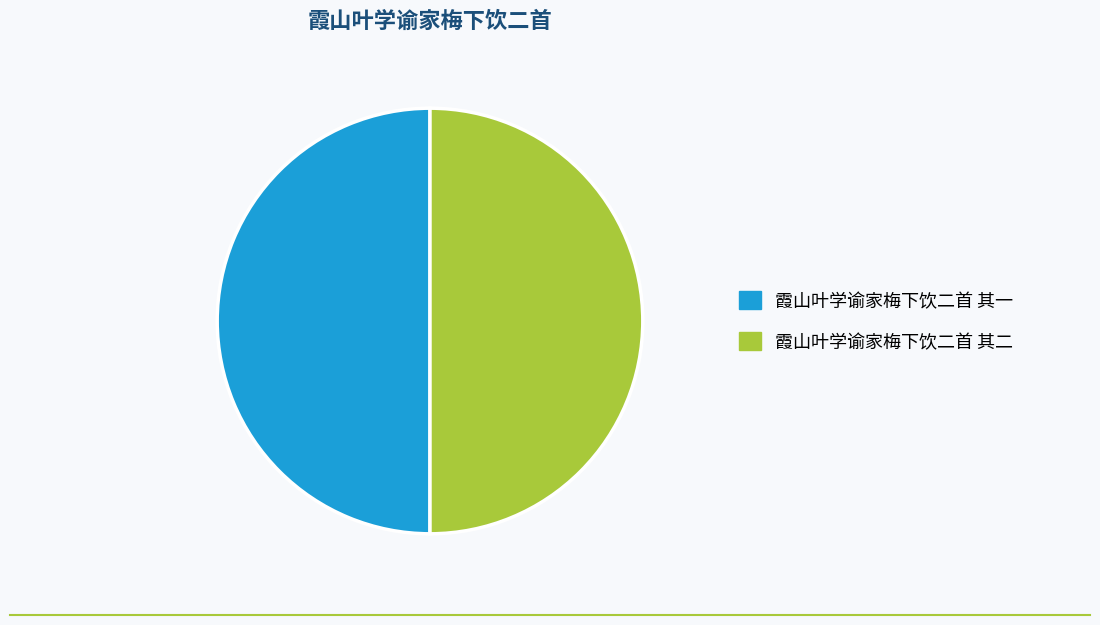

Is the sum of 霞山叶学谕家梅下饮二首 其一 and 霞山叶学谕家梅下饮二首 其二 greater than half?

Yes